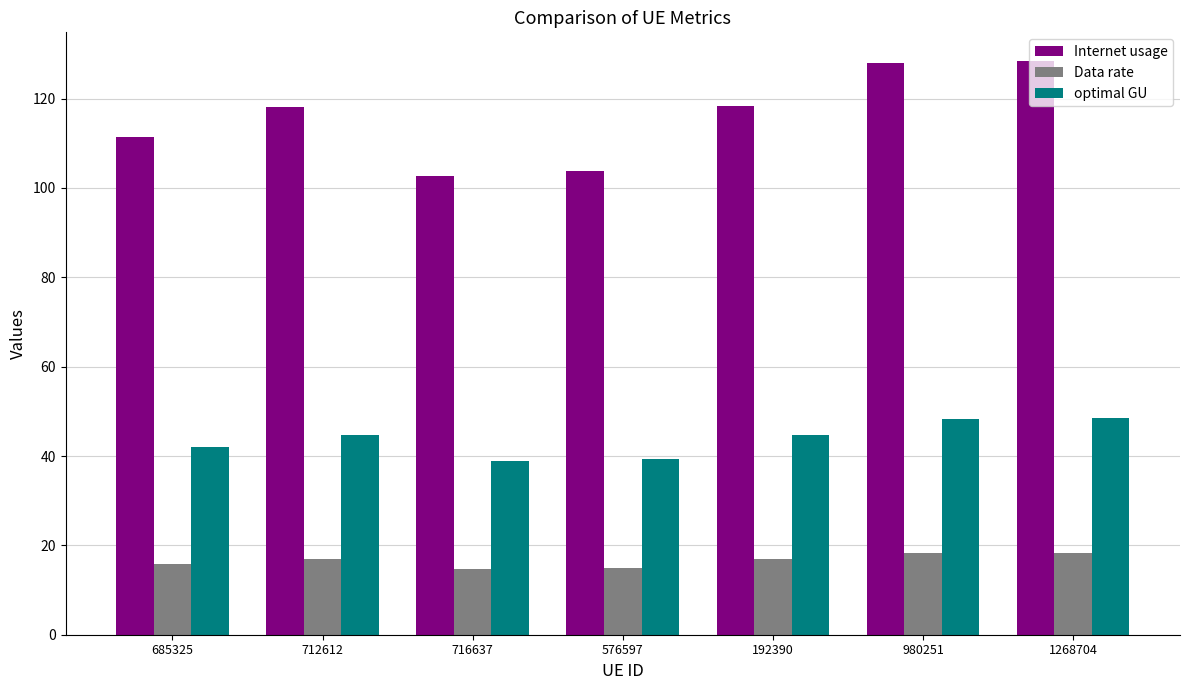

Rank the series by their average value, from highest to lowest.

Internet usage, optimal GU, Data rate